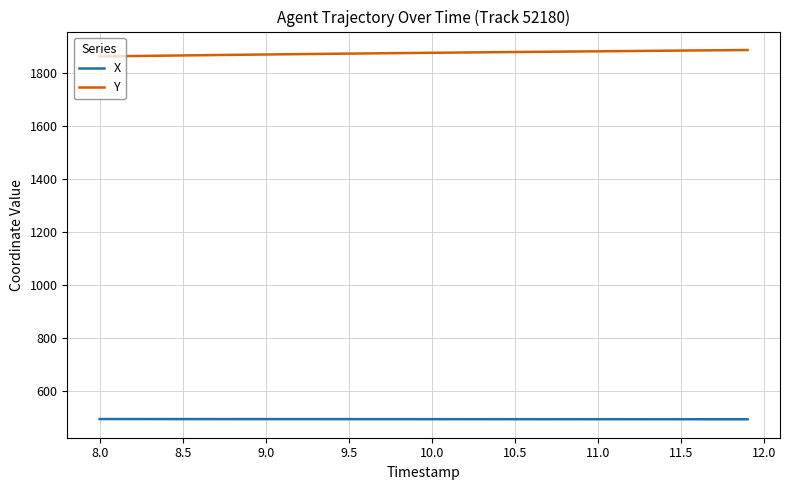

What is the highest value of the X series?

492.3